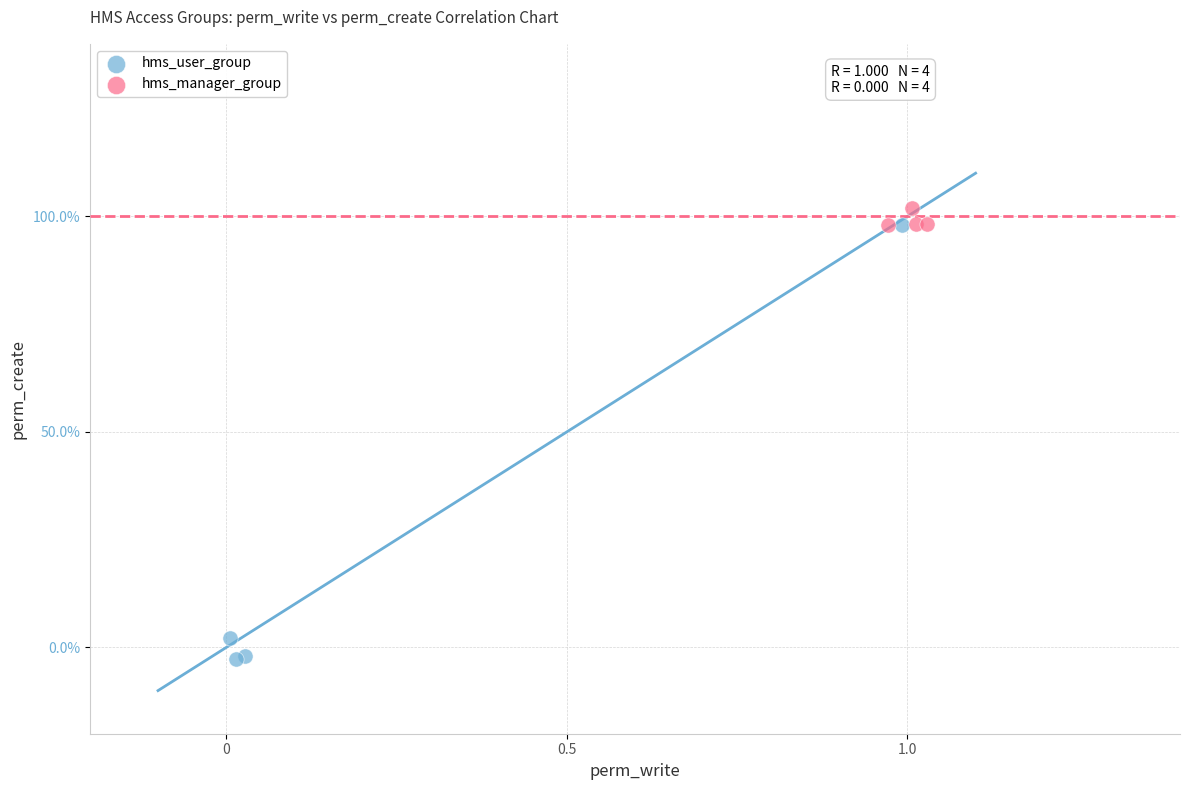

Which series has the largest Y range (max minus min)?

hms_user_group